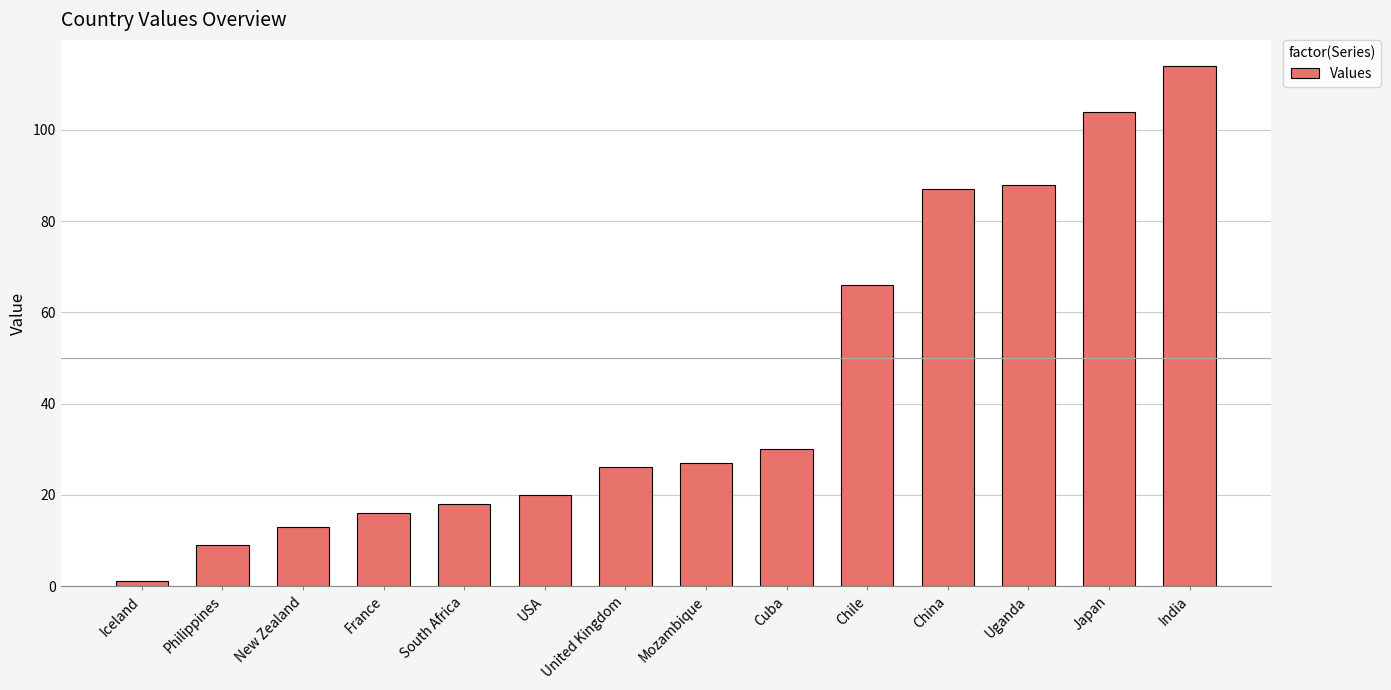

What is the difference between the values at India and Uganda?

26